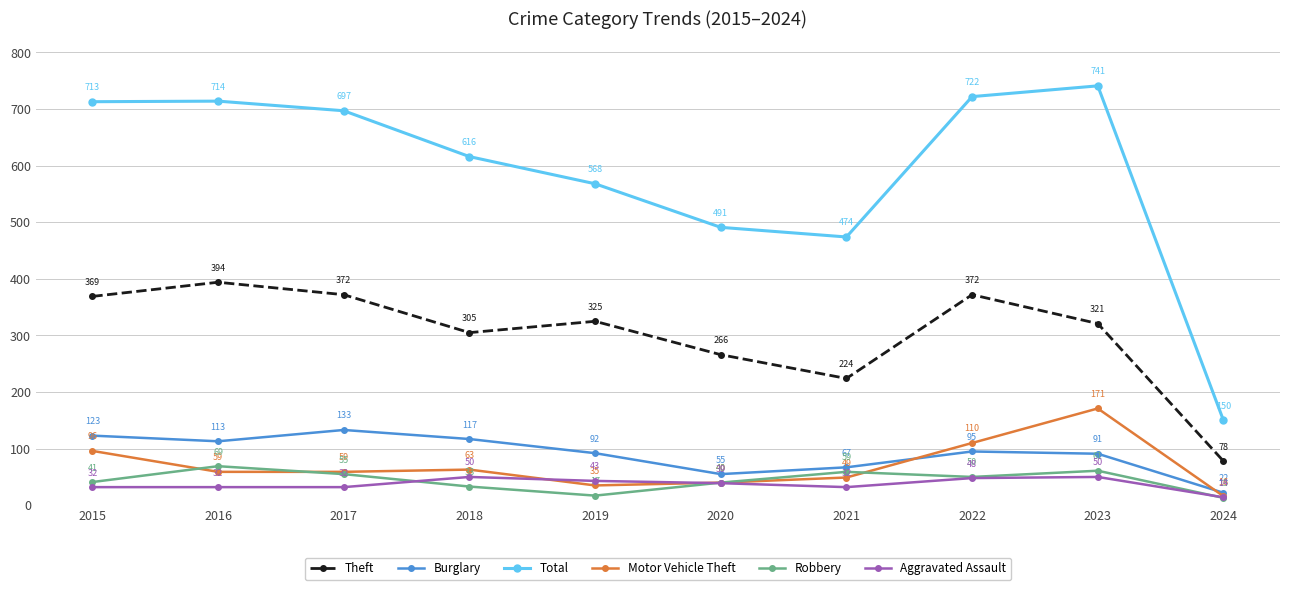

Is the value of Motor Vehicle Theft at 2020 greater than the value of Burglary at 2018?

No